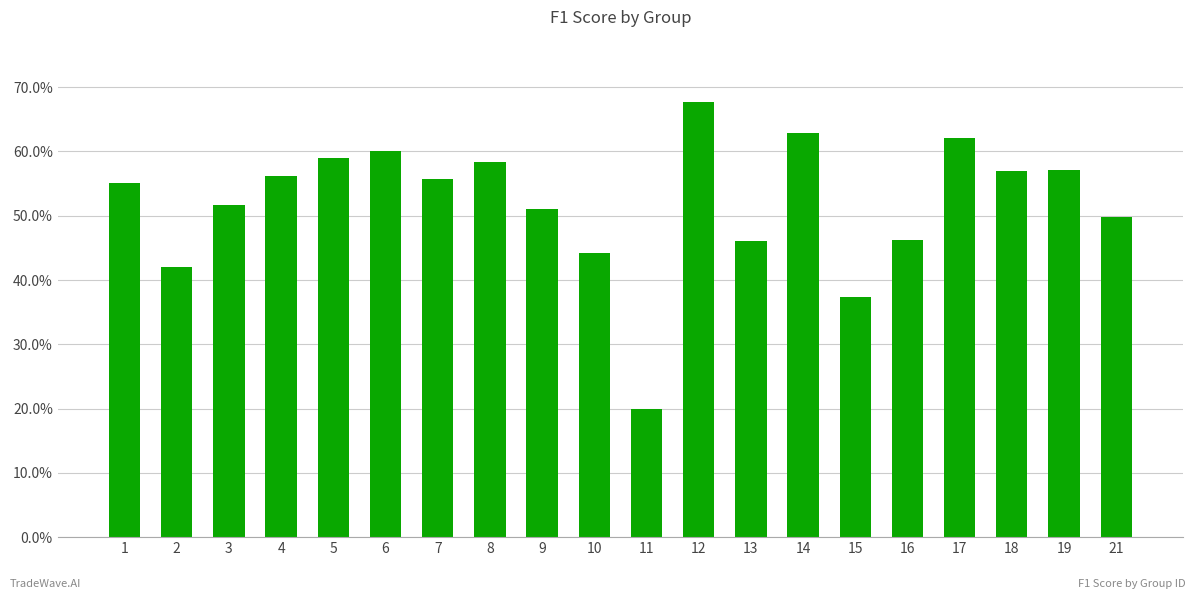

List the labels in order of value, largest first.

12, 14, 17, 6, 5, 8, 19, 18, 4, 7, 1, 3, 9, 21, 16, 13, 10, 2, 15, 11